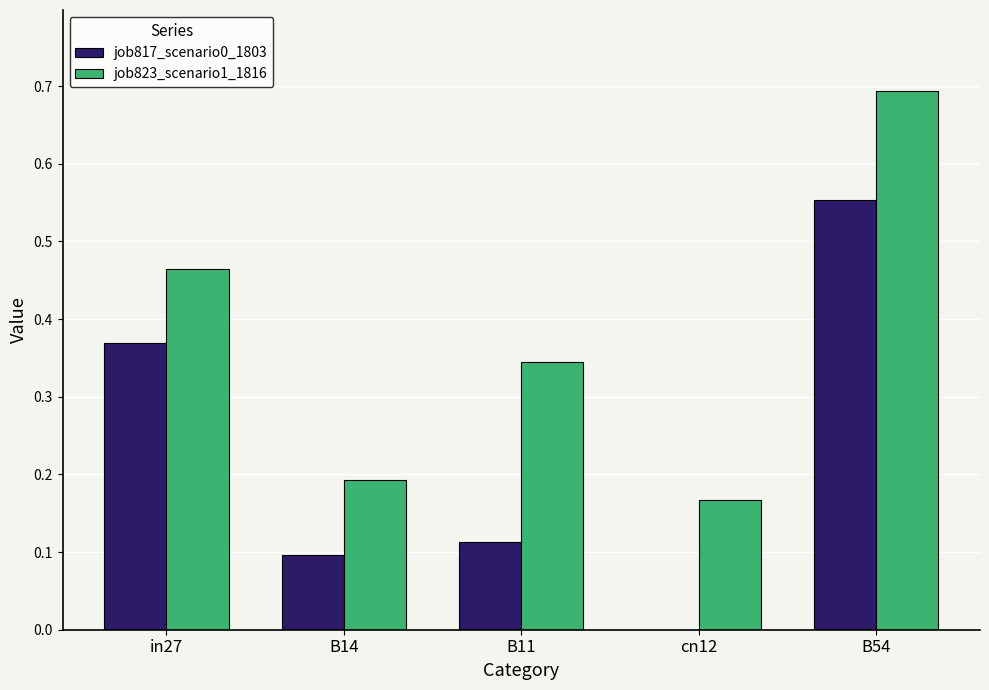

Which series changed the most between B14 and B54?

job823_scenario1_1816